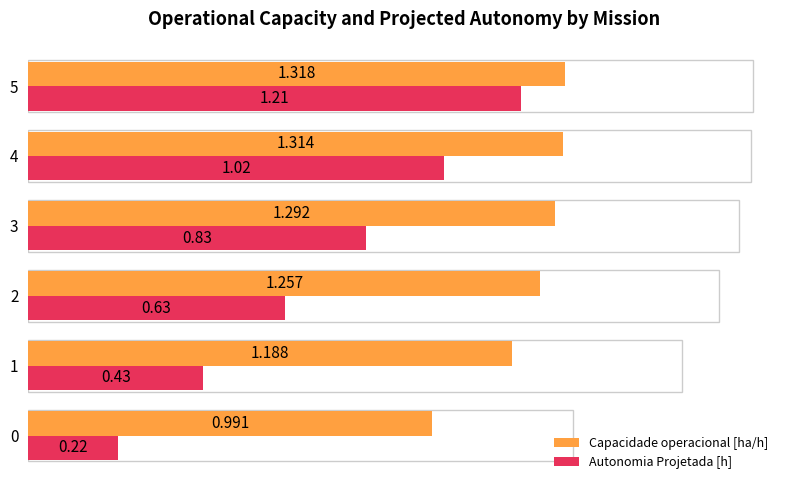

Which series has the largest range (max minus min)?

Autonomia Projetada [h]